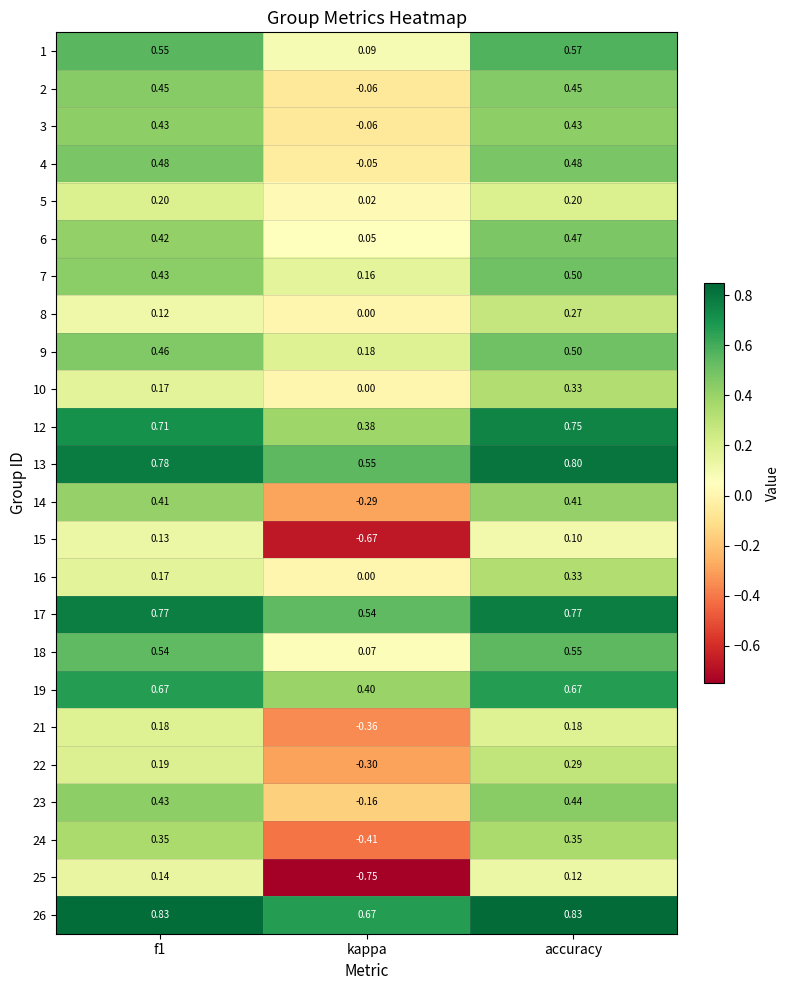

Is the value of 26 at f1 greater than the value of 10 at f1?

Yes